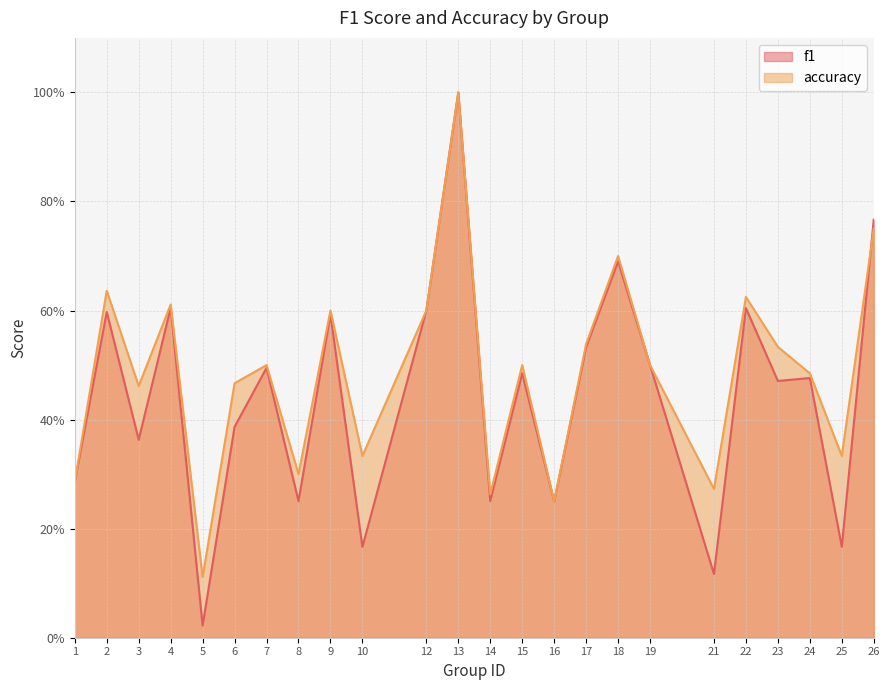

True or false: accuracy has a value of 0.6 at 12.

True